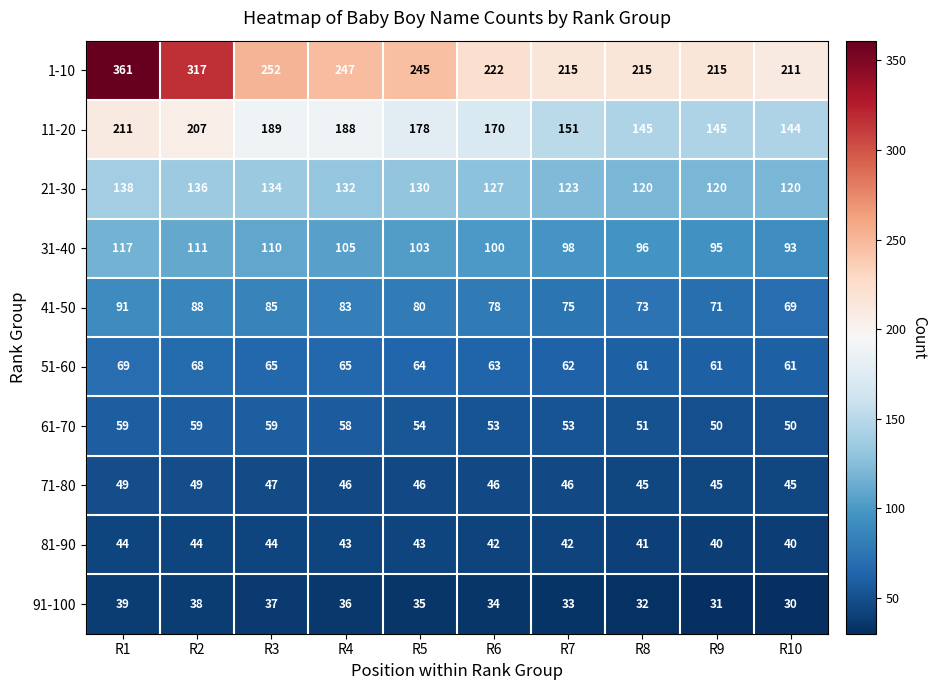

What is the difference between the maximum and minimum values in the 71-80 series?

4